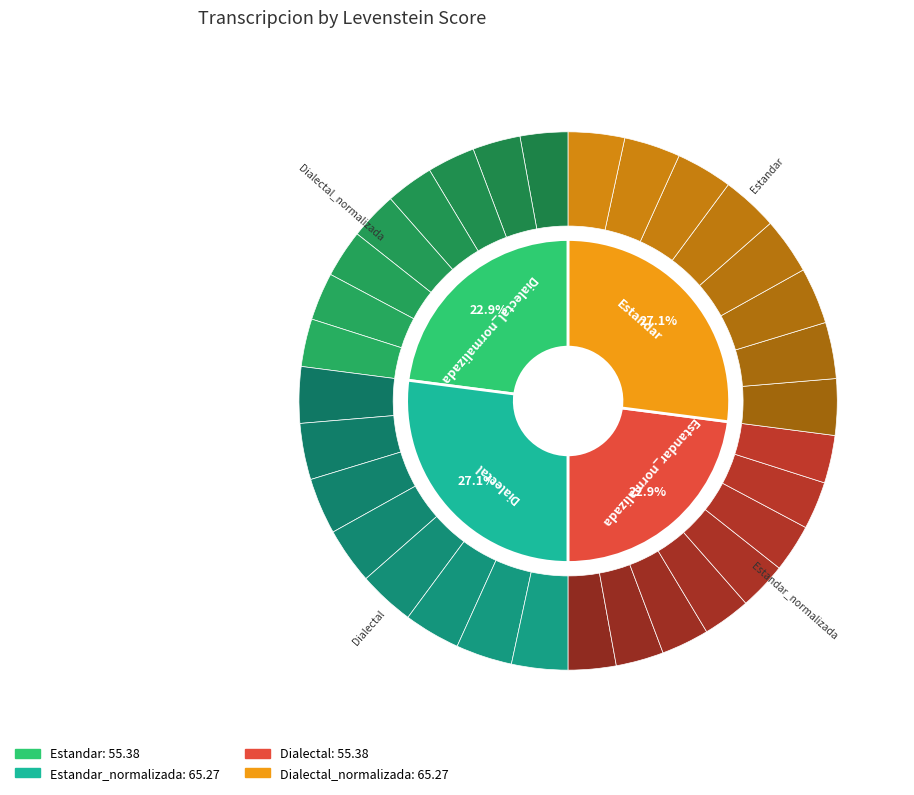

What percentage is the Estandar slice, to the nearest percent?

23%